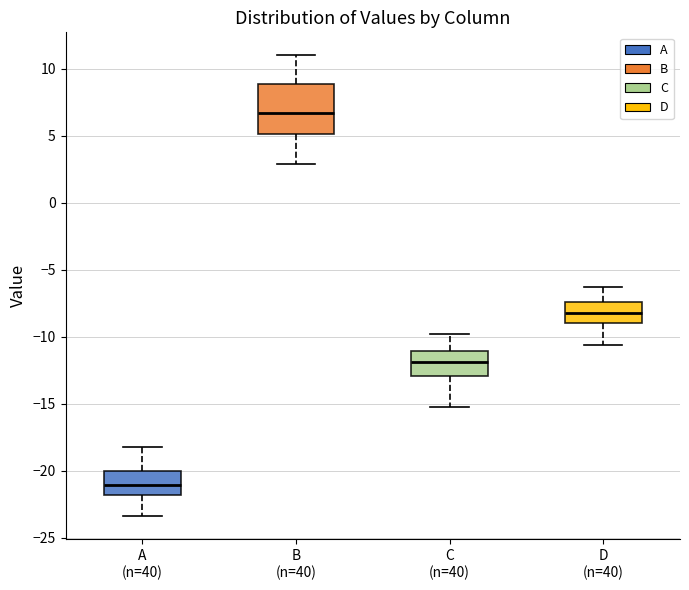

Reading left to right, read every box against the y-axis: the position of its median line, the range the box covers, and the ends of its whiskers. The values are not printed on the chart, so give them approximately, as read against the axis.

A (n=40): median -21.0, box -22.0 to -20.0, whiskers -23.5 to -18.0
B (n=40): median 6.5, box 5.0 to 9.0, whiskers 3.0 to 11.0
C (n=40): median -12.0, box -13.0 to -11.0, whiskers -15.0 to -10.0
D (n=40): median -8.0, box -9.0 to -7.5, whiskers -10.5 to -6.5